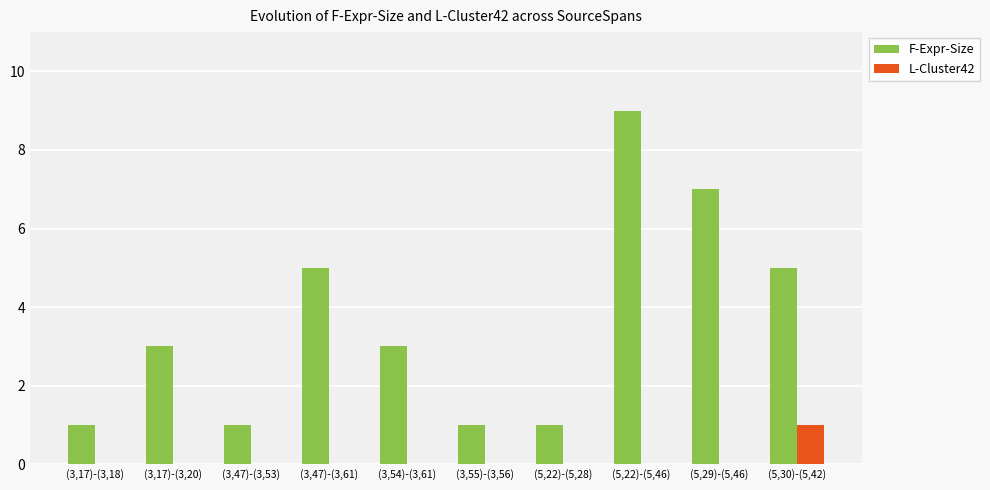

At which category is the sum across all series the highest?

(5,22)-(5,46)